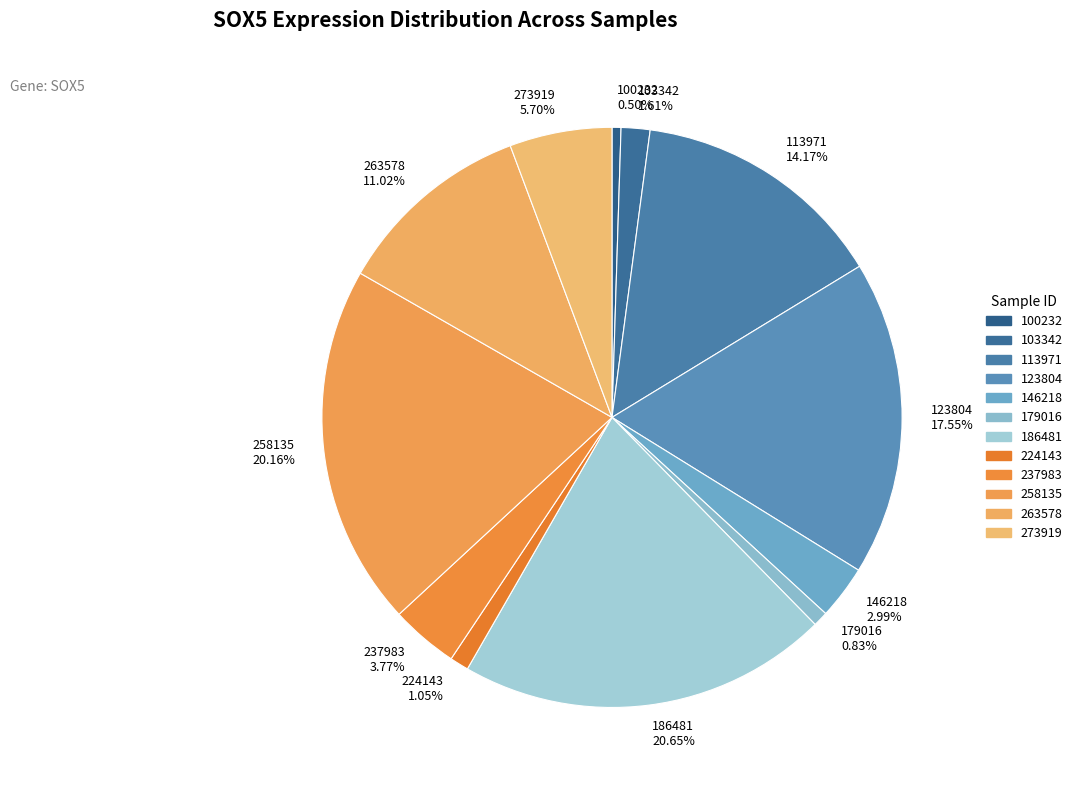

To the nearest percent, what is the difference between the 146218 and 113971 slice percentages?

11%